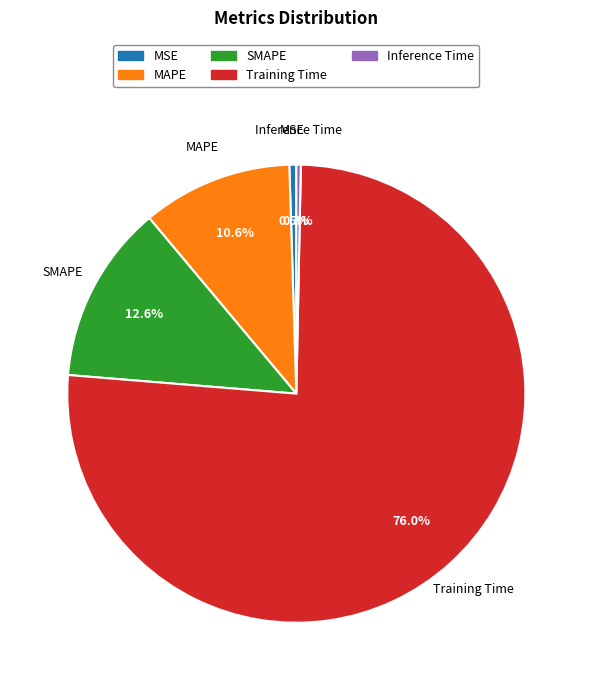

Which category has the biggest portion of the pie?

Training Time